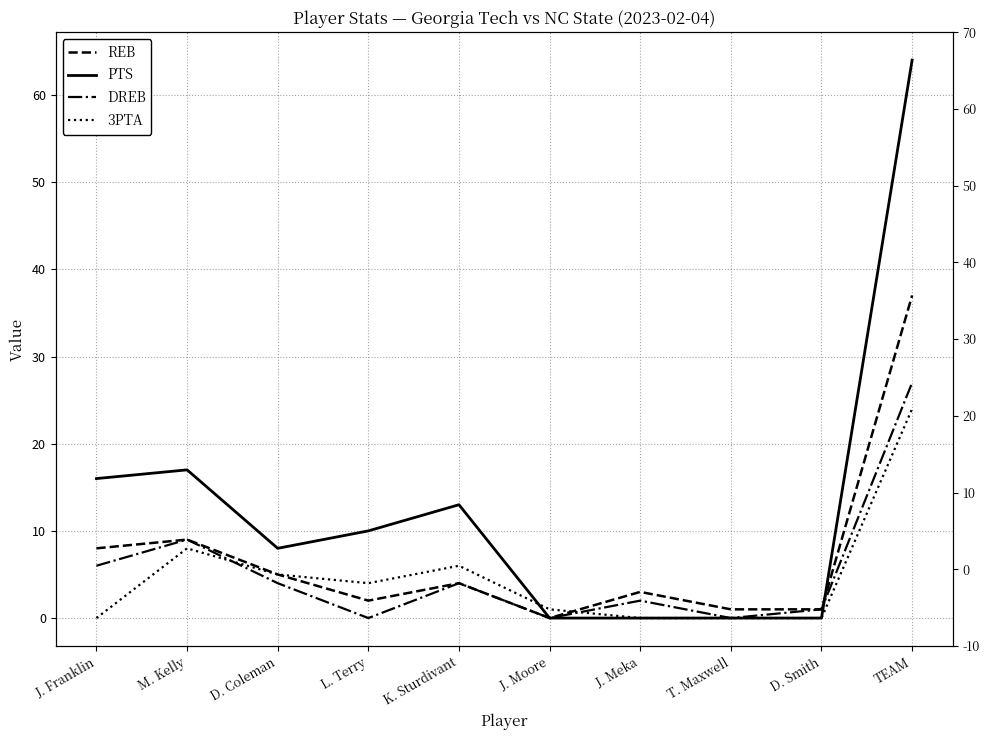

True or false: 3PTA has a value of 5 at D. Coleman.

True